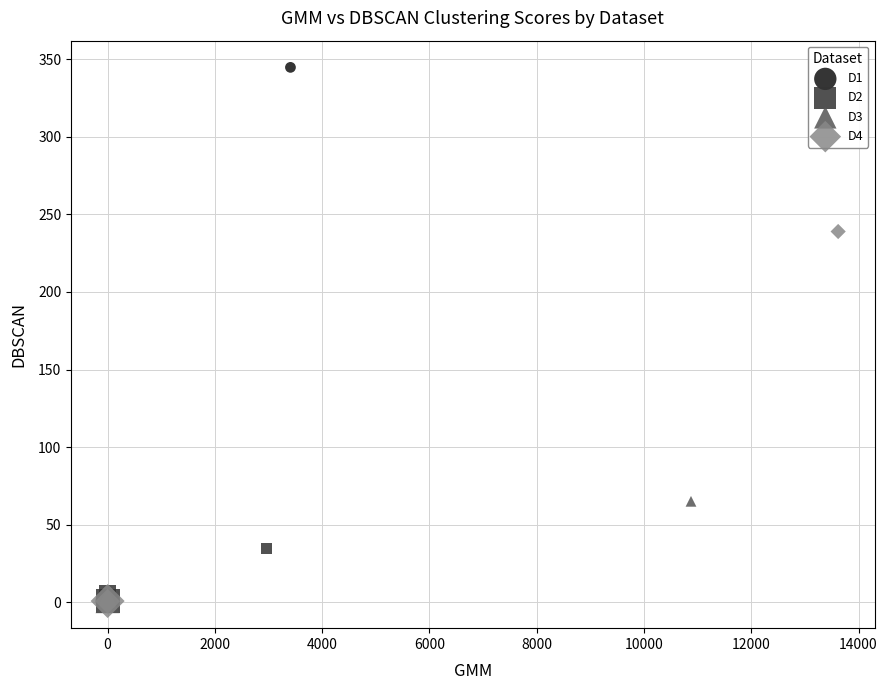

Which series has the widest spread of Y values?

D1